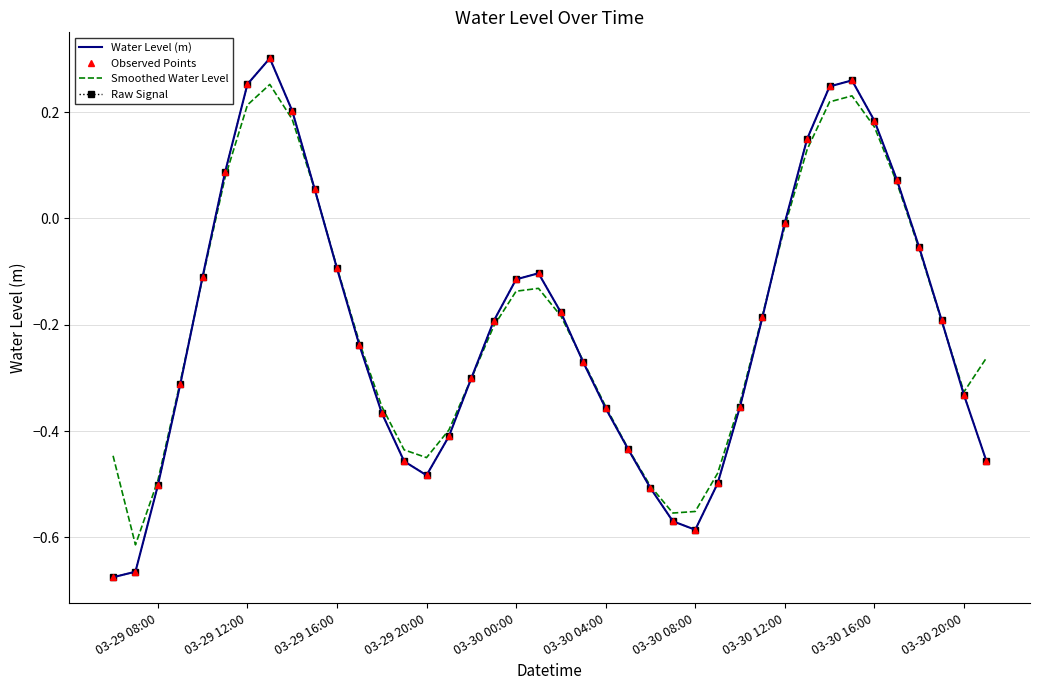

What is the difference between the maximum and second lowest values in the Water Level (m) series?

1.0